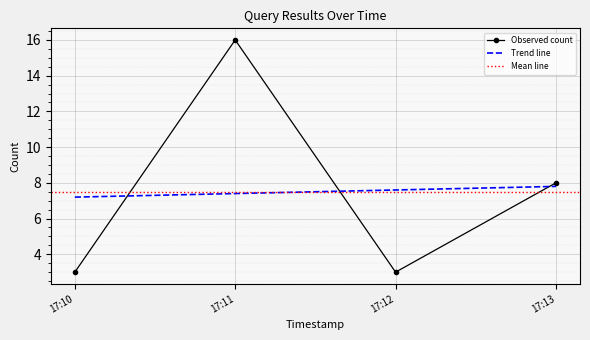

Is the value of Trend line at 17:12 greater than the value of Observed count at 17:11?

No